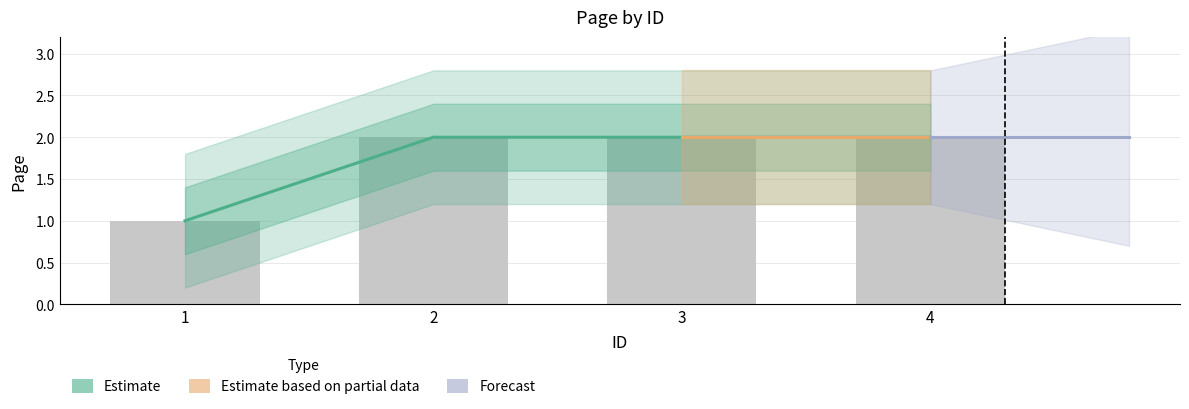

List the labels in order of value, largest first.

2, 3, 4, 1